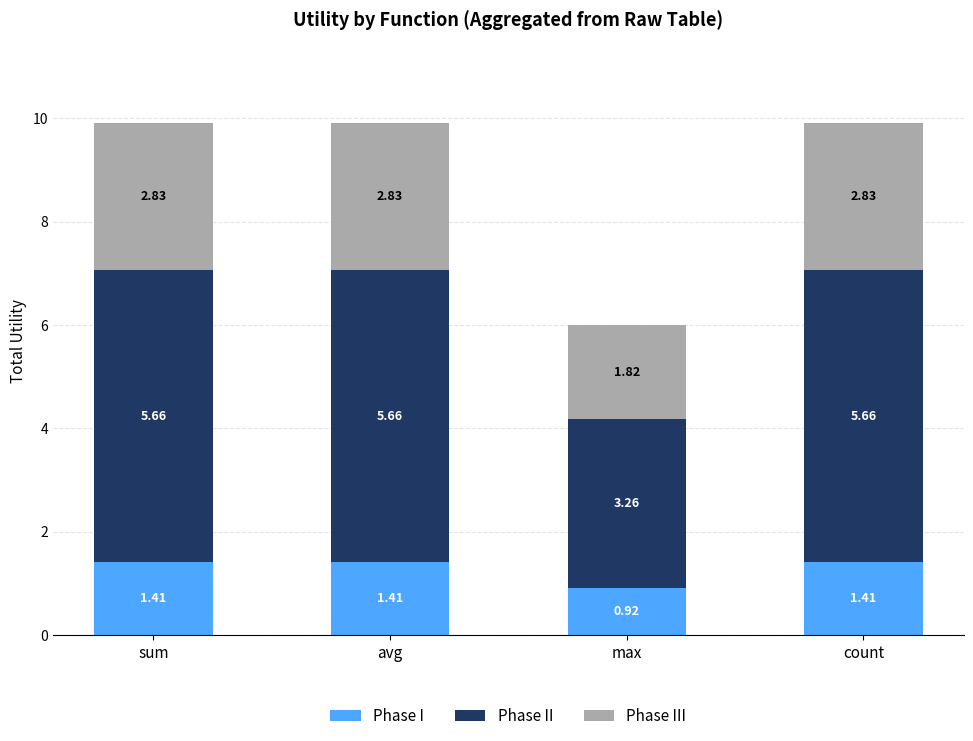

What is the difference between the Phase I values at count and max?

0.5